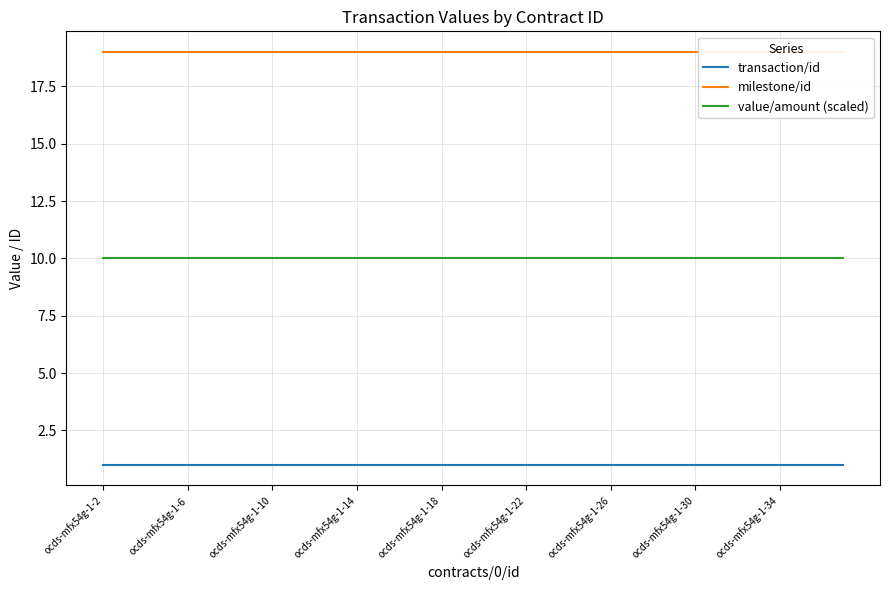

Rank the series by their maximum value, from lowest to highest.

transaction/id, value/amount (scaled), milestone/id